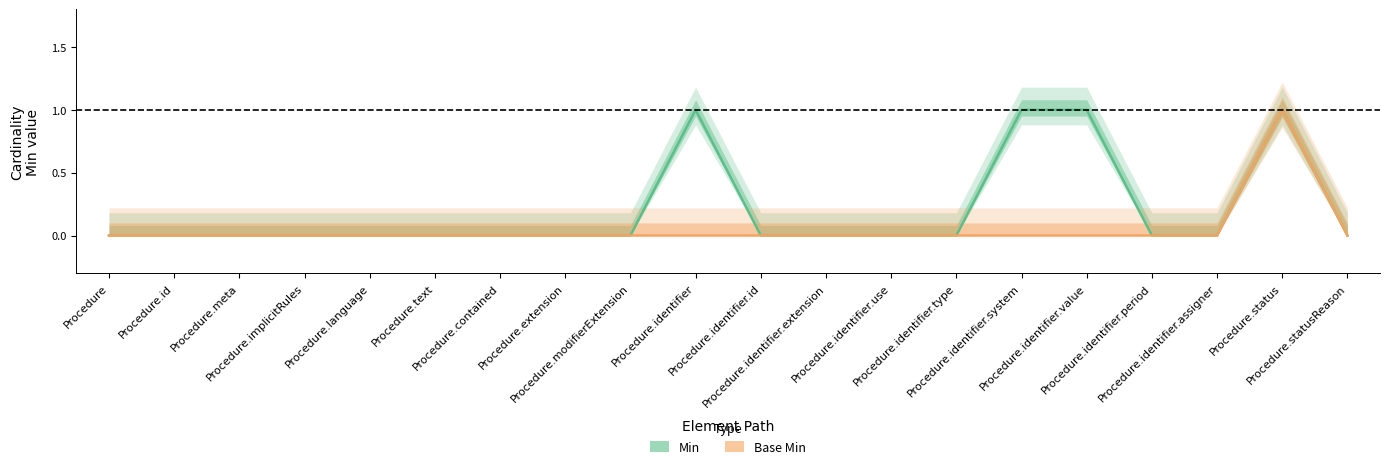

What is the sum of all Min values?

4